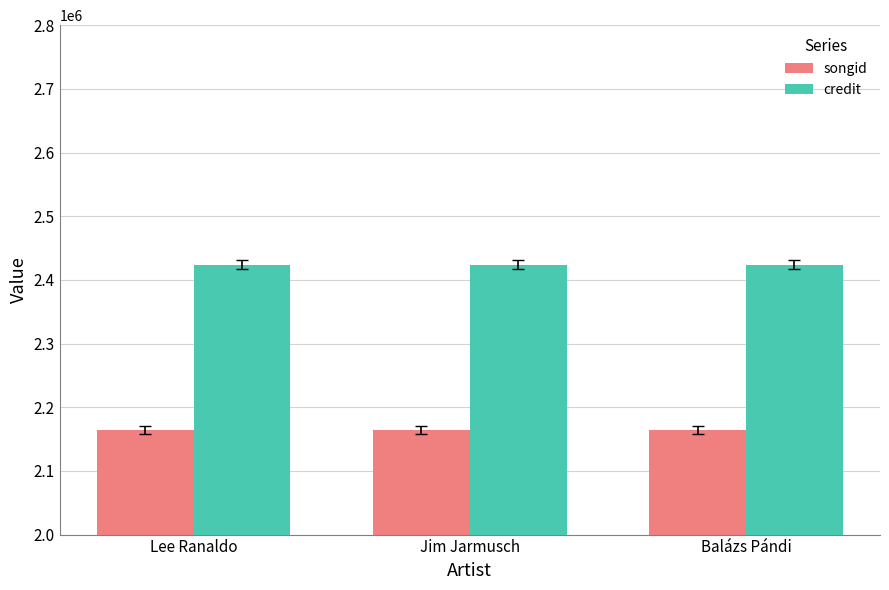

Rank the series by their average value, from highest to lowest.

credit, songid